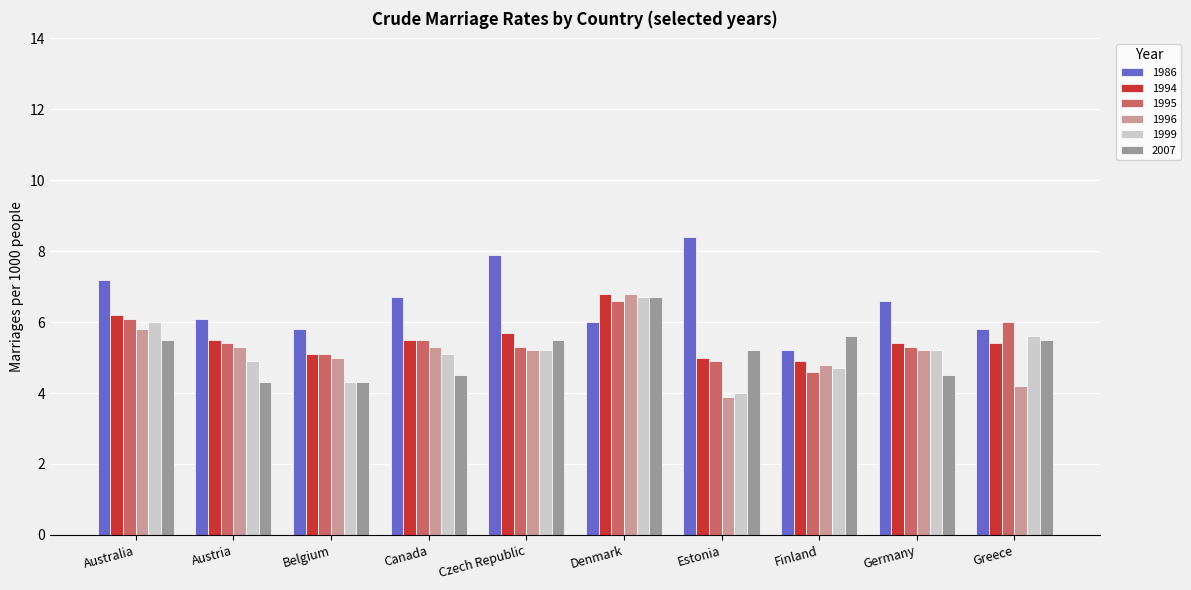

What value does the 1999 series have at Estonia?

4.0